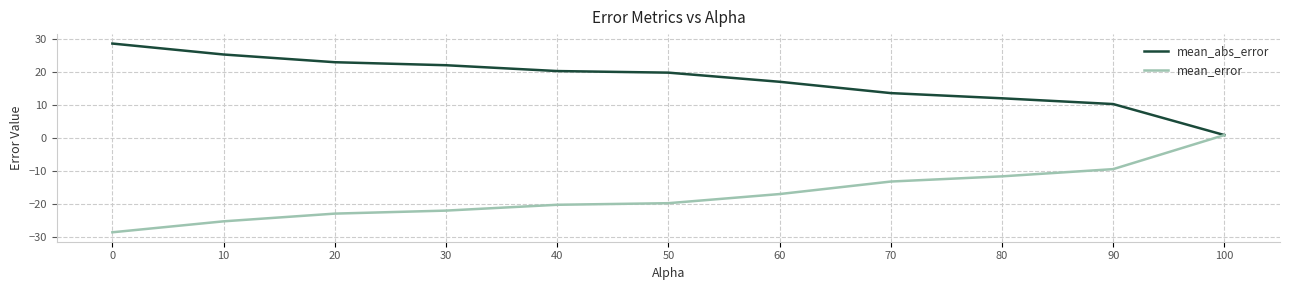

Rank the series by their maximum value, from lowest to highest.

mean_error, mean_abs_error